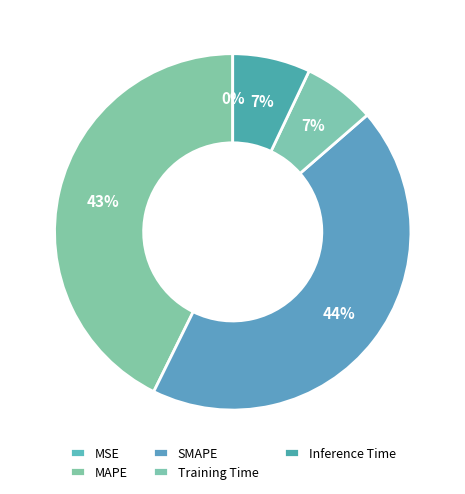

How many slices are in this pie chart?

5